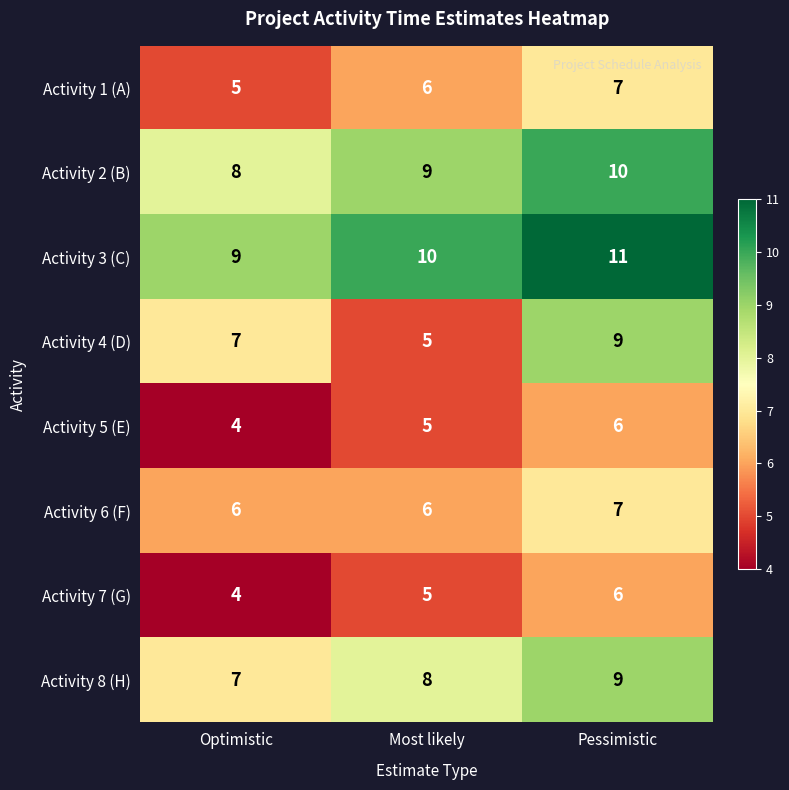

Where is Activity 7 (G) nearest to the value 5?

Most likely